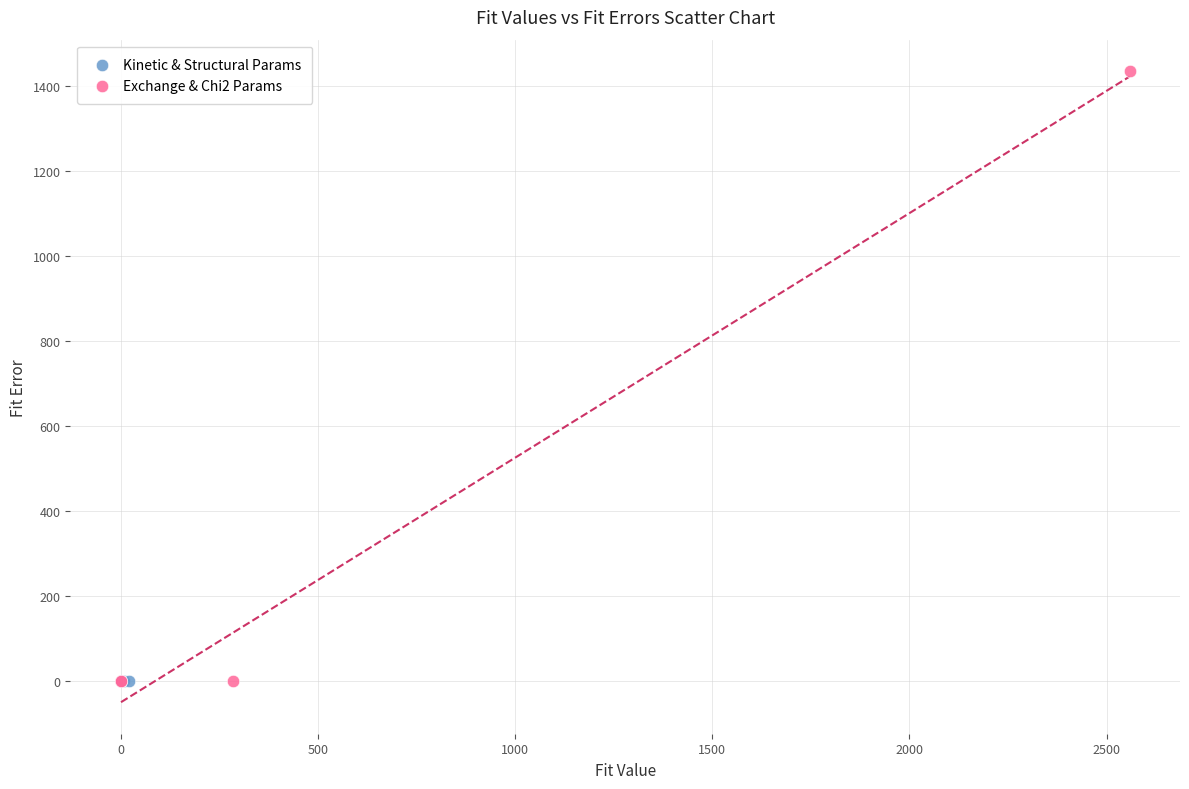

Which series has the largest Y range (max minus min)?

Exchange & Chi2 Params